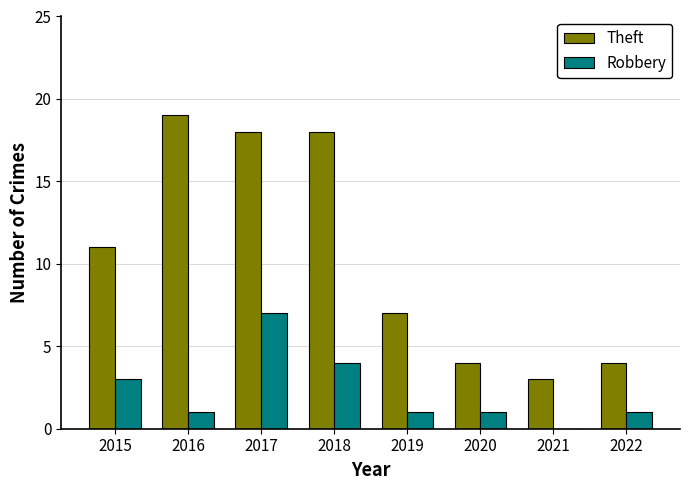

What value does the Theft series have at 2021?

3